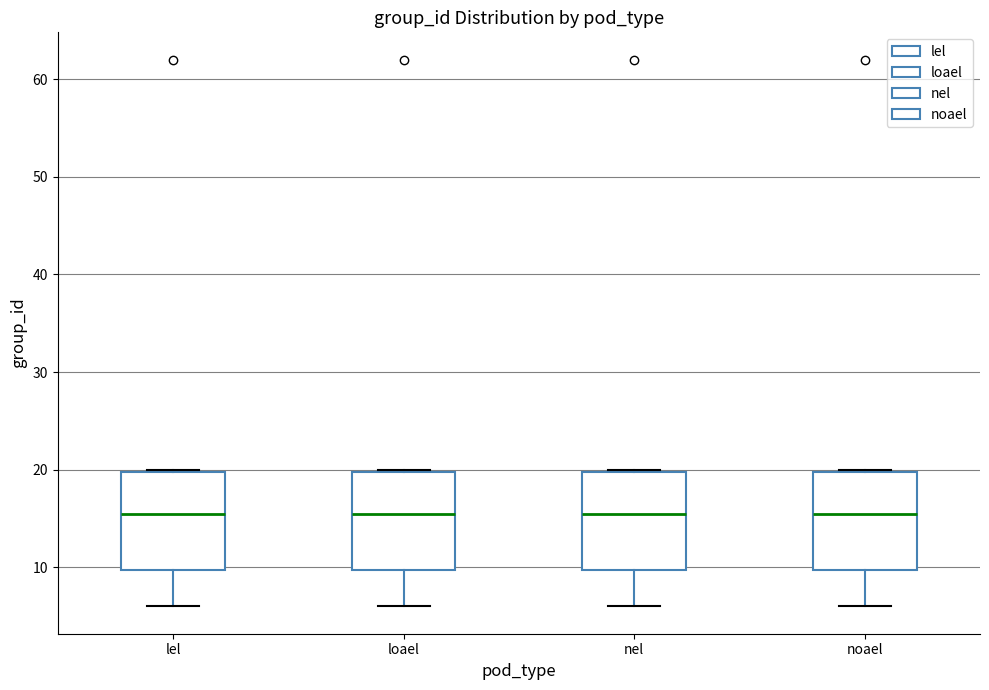

Where is the lower edge of the box for loael on the y-axis? The values are not printed on the chart, so give them approximately, as read against the axis.

10